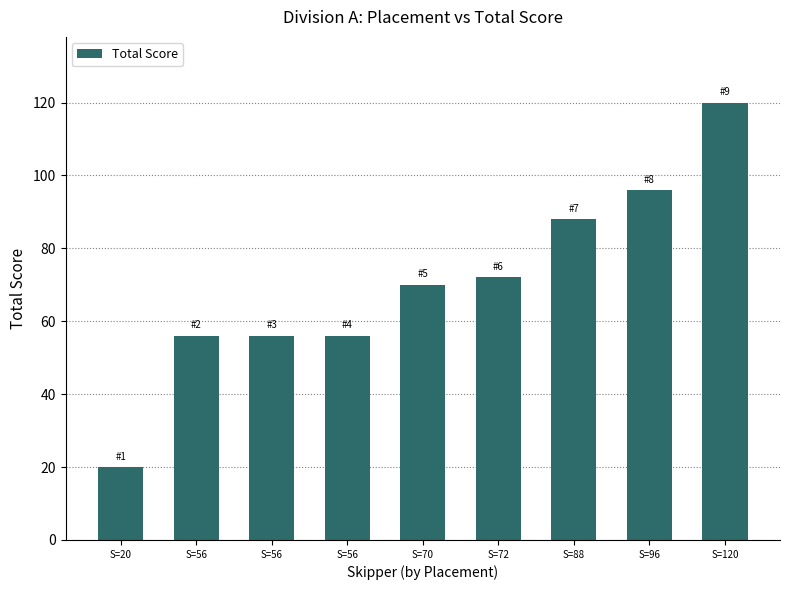

How many data points are less than 70?

4